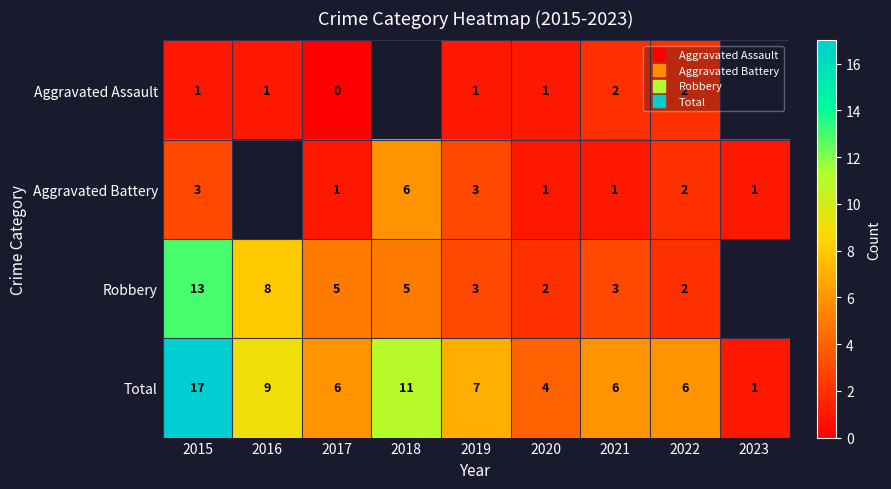

What is the difference between the maximum and minimum values in the Total series?

16.0